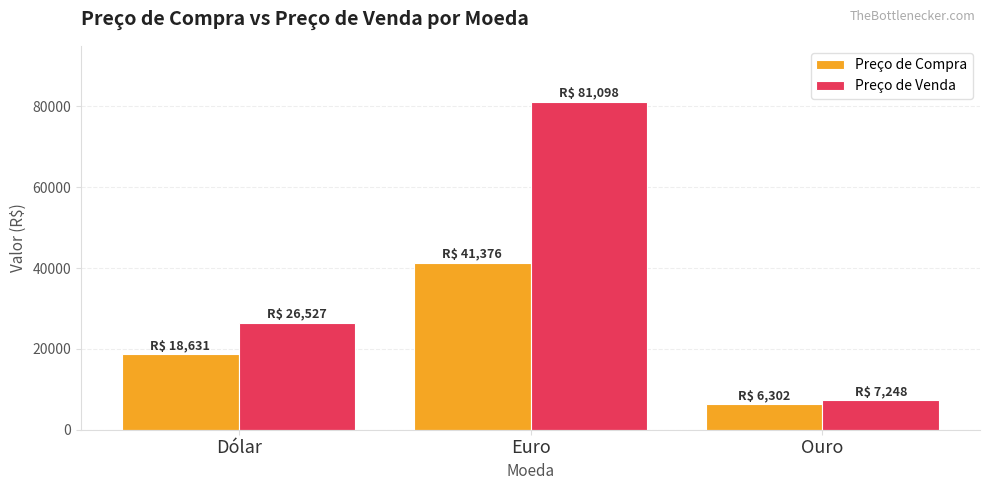

How many data points in Preço de Compra are above 18630?

2